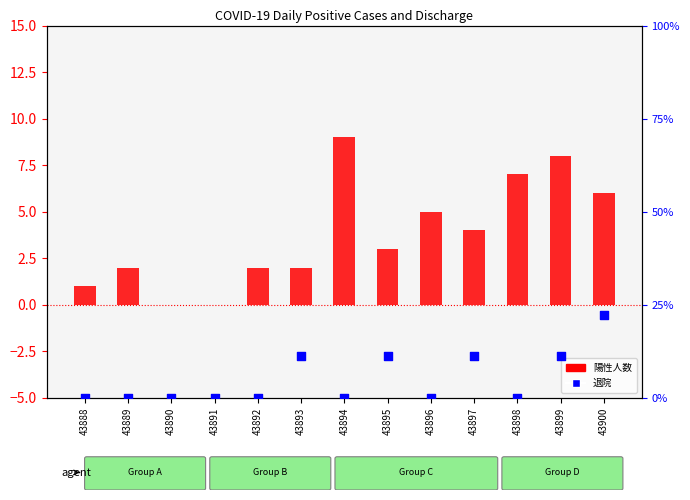

Which series contains the highest Y value?

退院